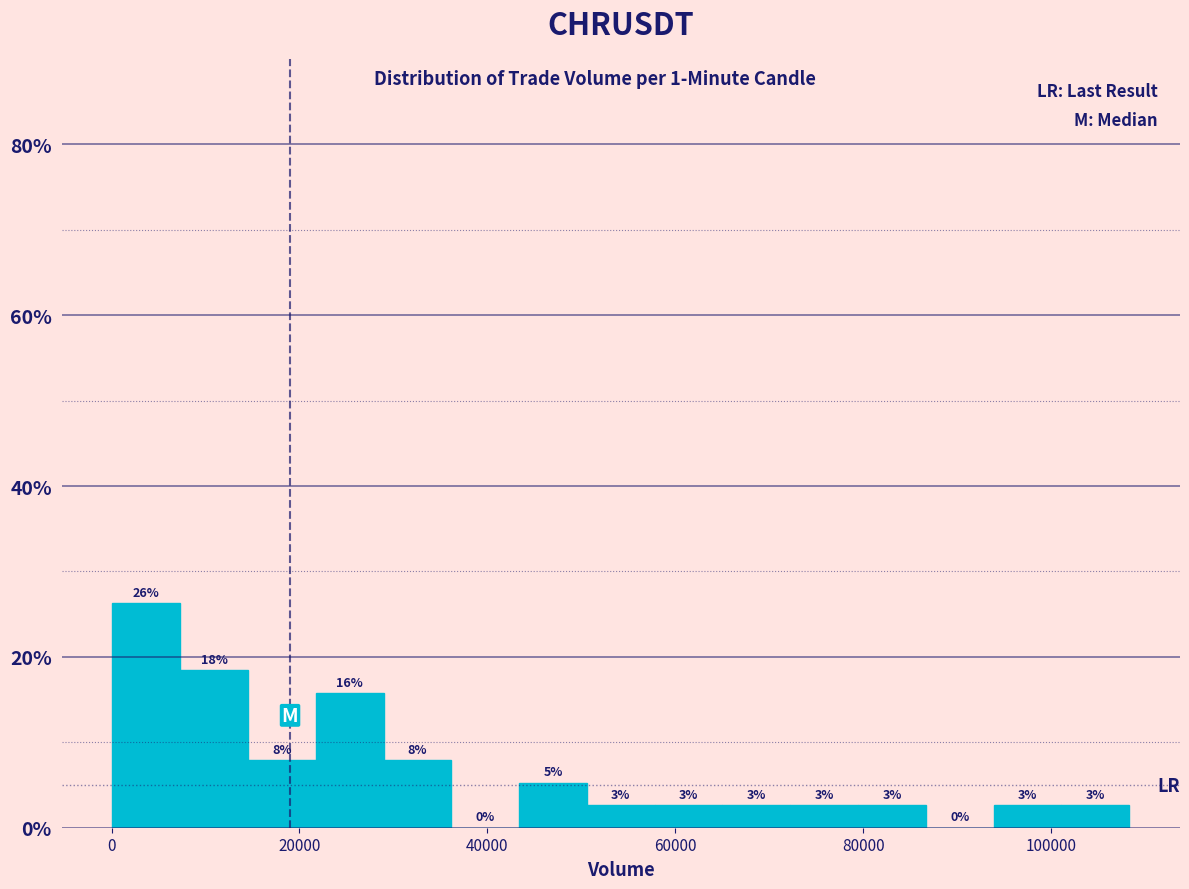

Around what value on the x-axis is the tallest bar? Give the approximate position of its centre, as read against the axis.

4000